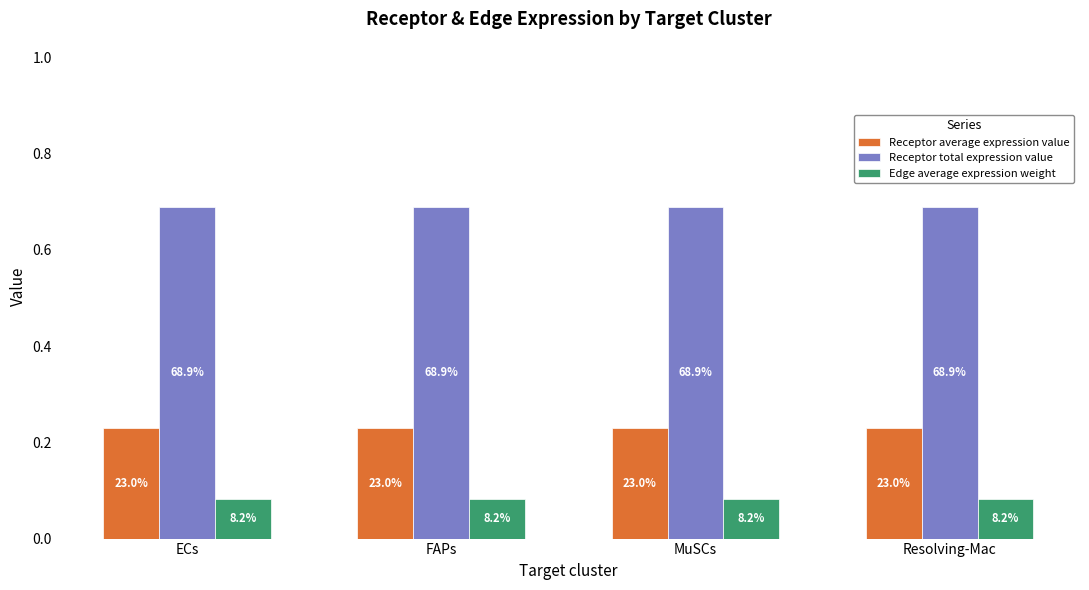

Reading left to right, what are all the values shown in this chart?

Receptor average expression value: ECs=0.2	FAPs=0.2	MuSCs=0.2	Resolving-Mac=0.2
Receptor total expression value: ECs=0.7	FAPs=0.7	MuSCs=0.7	Resolving-Mac=0.7
Edge average expression weight: ECs=0.1	FAPs=0.1	MuSCs=0.1	Resolving-Mac=0.1